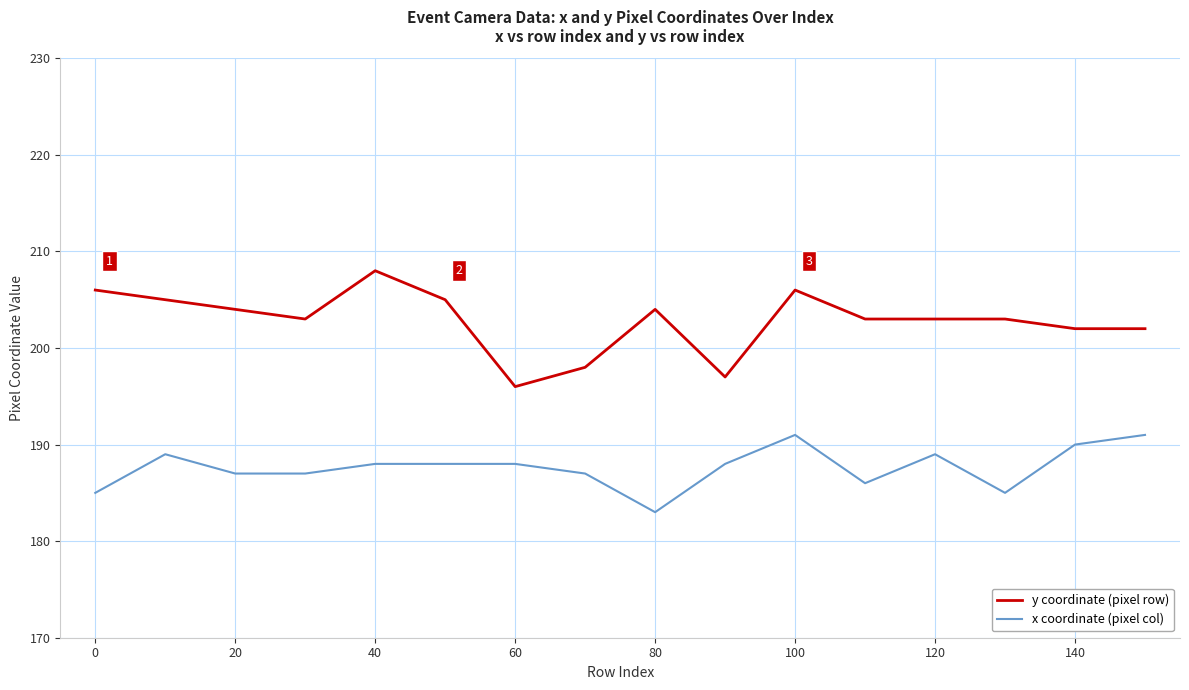

List the series in order of their peak value, lowest first.

x coordinate (pixel col), y coordinate (pixel row)